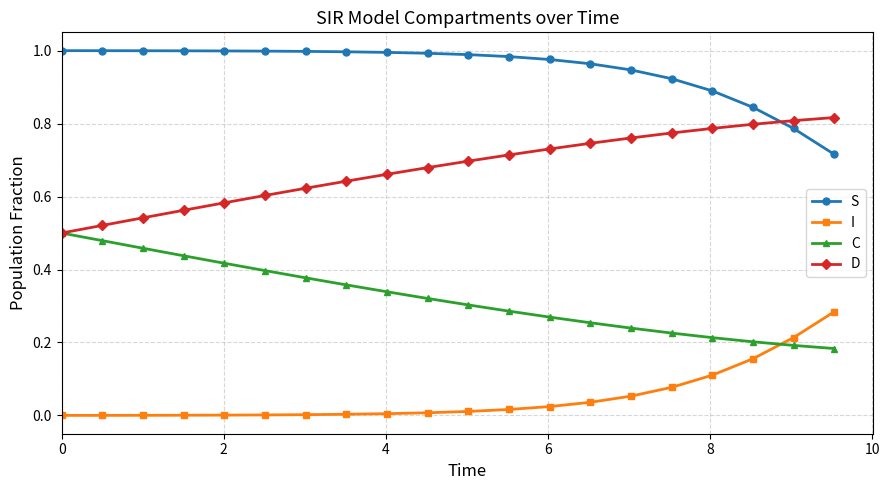

True or false: I and D cross at least once.

False